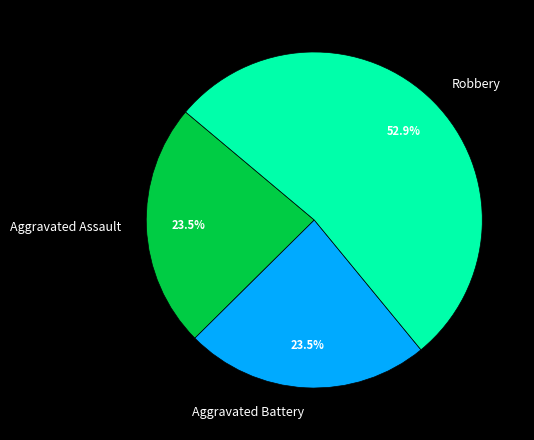

To the nearest percent, what is the average slice percentage?

33%